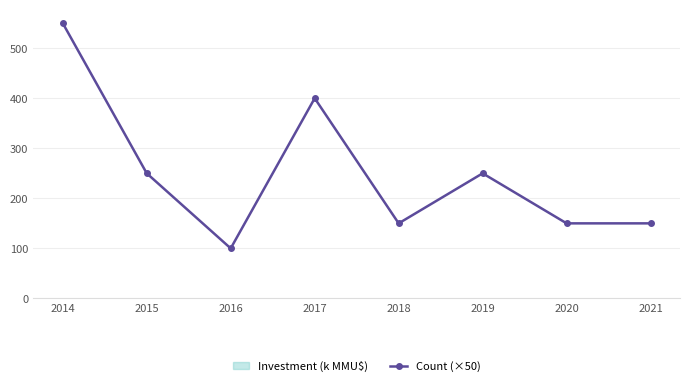

At which category is the sum across all series the highest?

2014